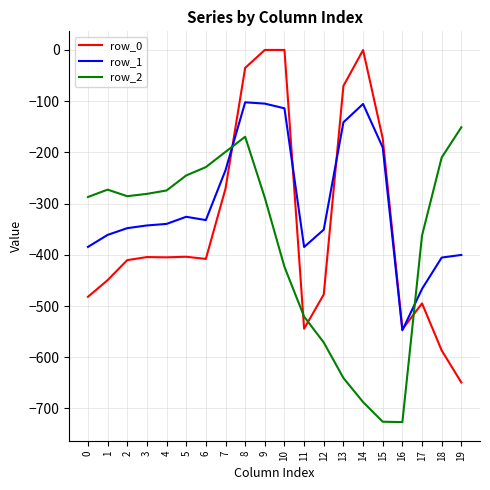

After their last crossing, which series has the higher values: row_1 or row_2?

row_2